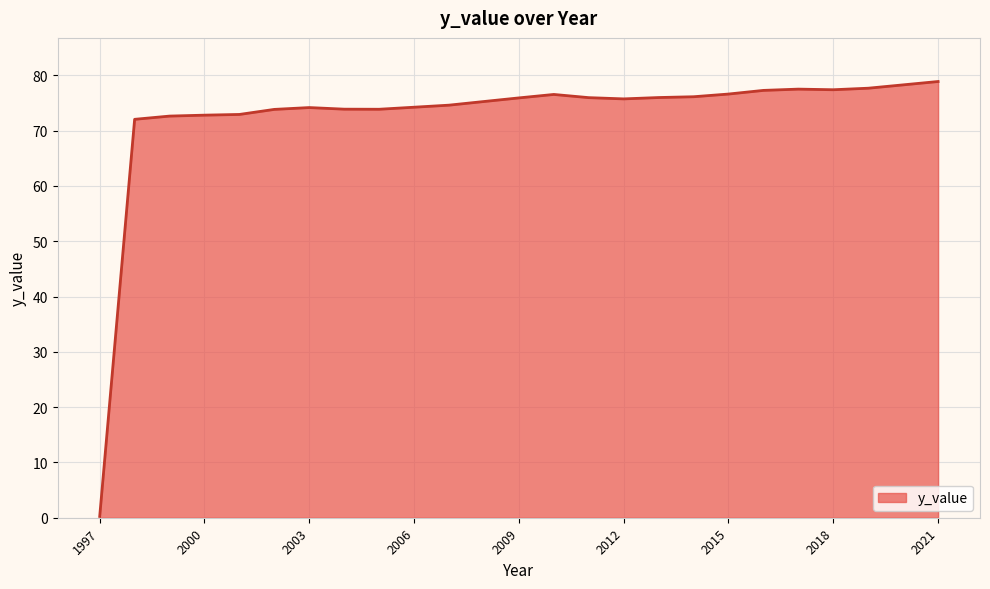

What is the greatest value displayed?

78.9